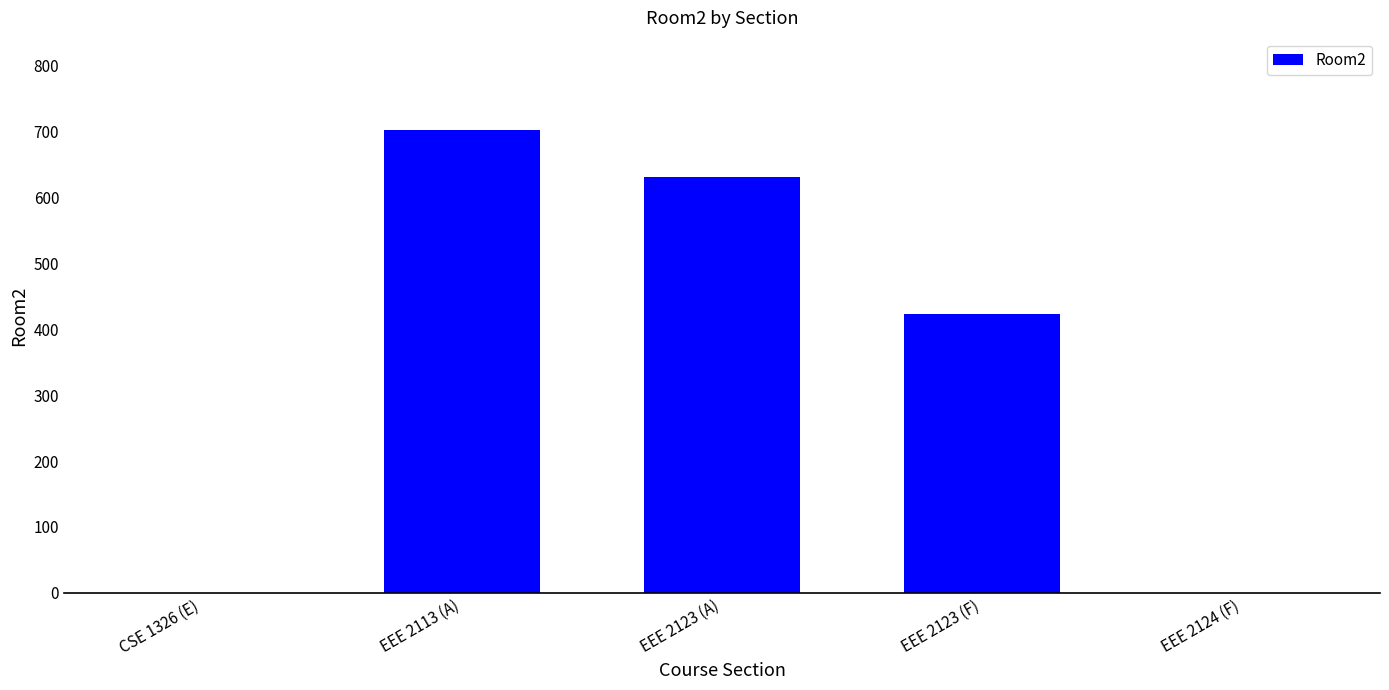

Reading left to right, transcribe all the data shown in this chart.

CSE 1326 (E)=0	EEE 2113 (A)=701	EEE 2123 (A)=630	EEE 2123 (F)=423	EEE 2124 (F)=0